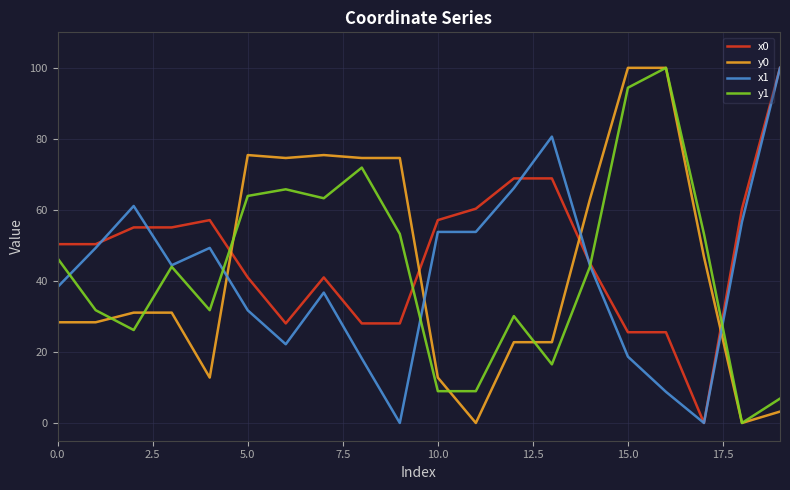

Does the chart have visible grid lines?

Yes